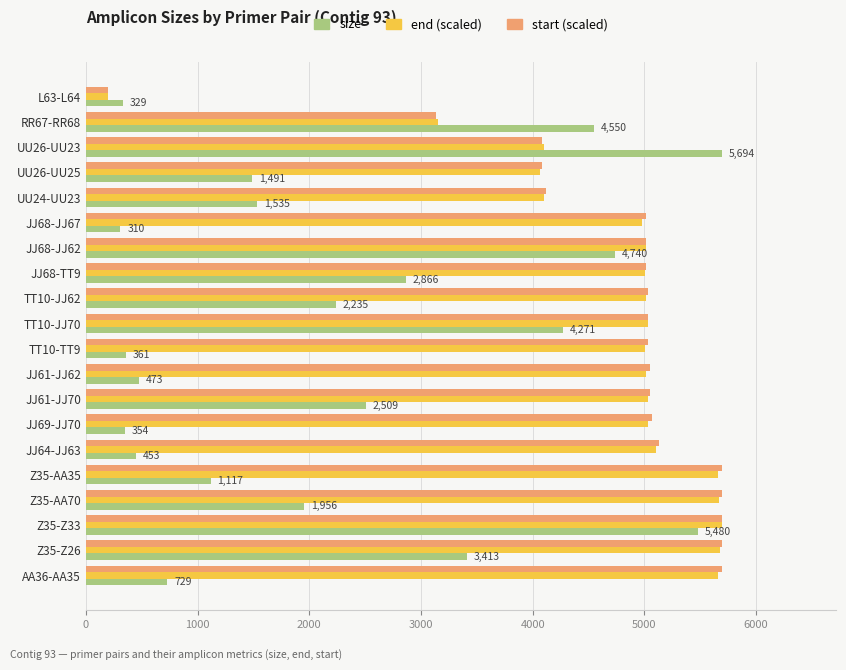

What is the difference between the maximum and minimum values in the end (scaled) series?

5493.9